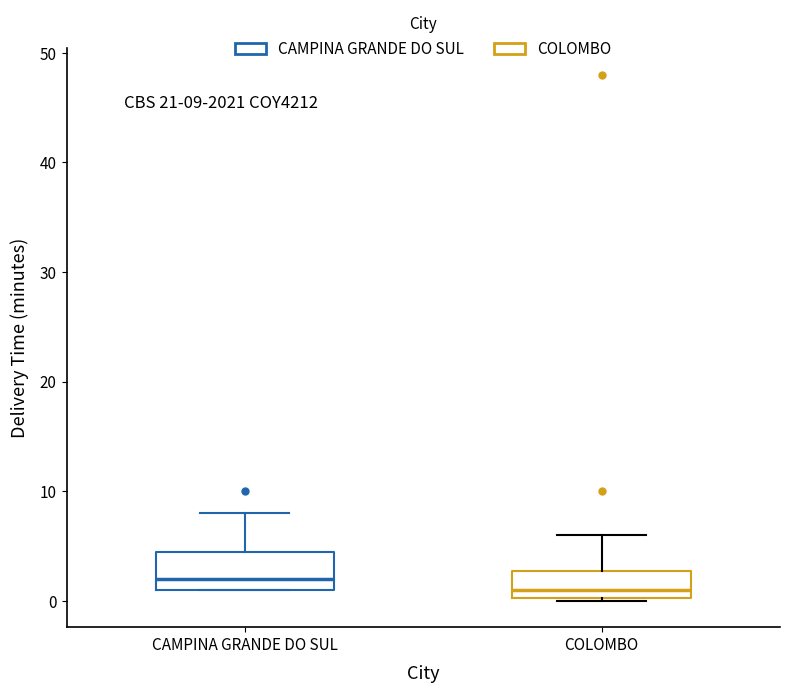

Which box has the highest median line?

CAMPINA GRANDE DO SUL